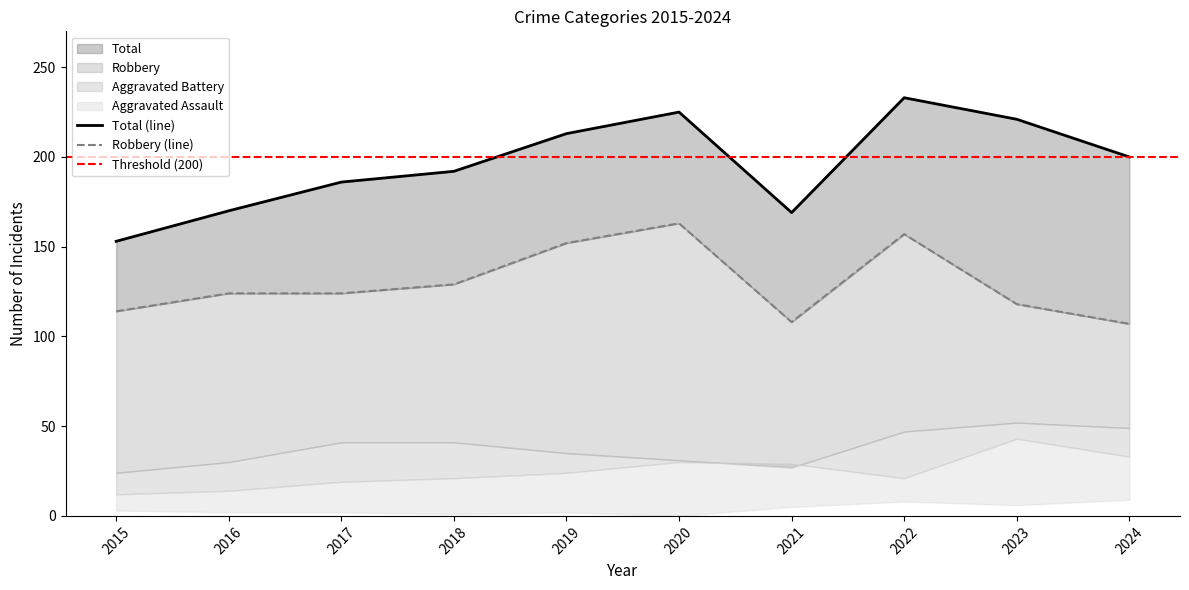

At which label does Aggravated Assault first exceed 24?

2020